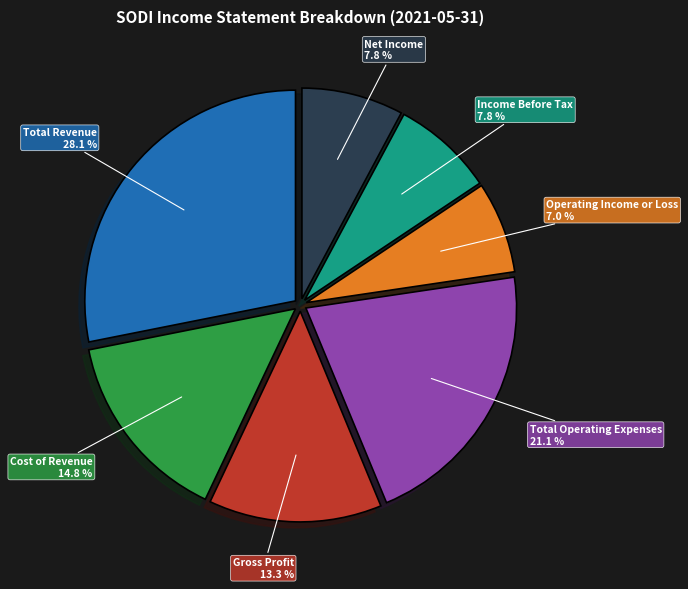

To the nearest percent, what percentage of the pie is Total Revenue?

28%